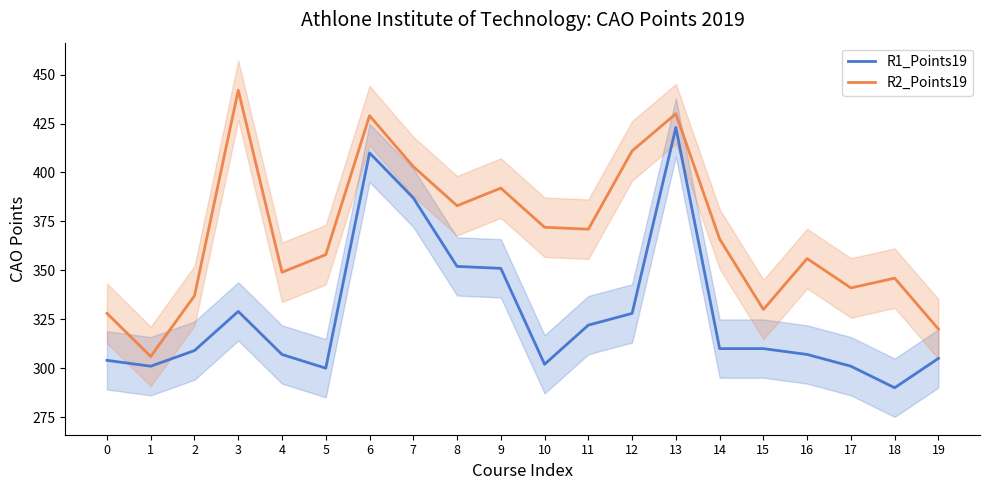

What is the greatest value displayed?

442